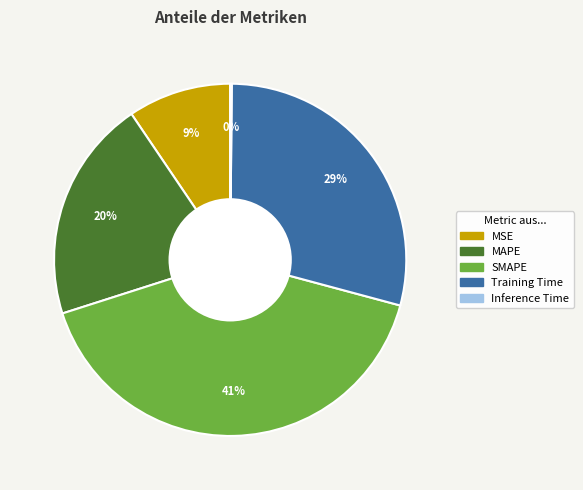

Which has a higher value, SMAPE or MSE?

SMAPE